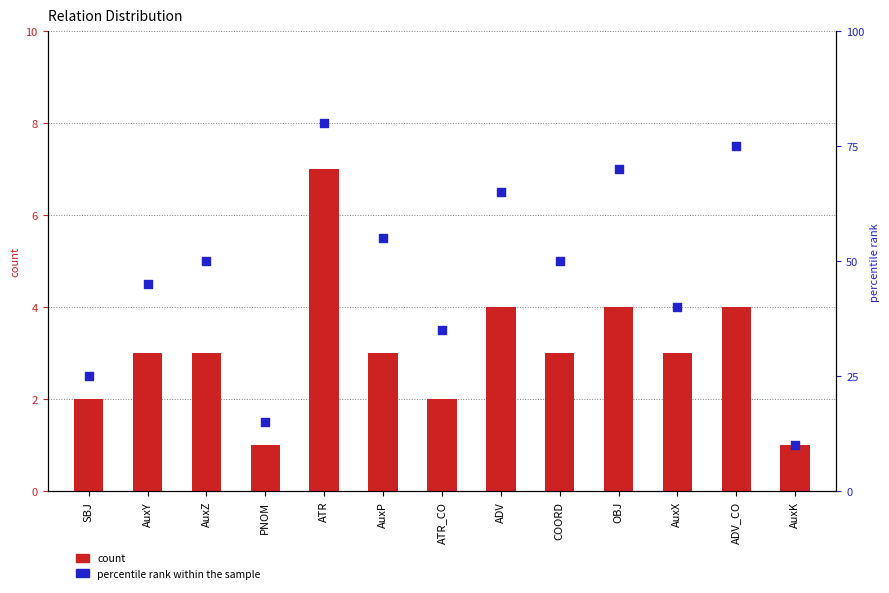

At which category is the sum across all series the highest?

ATR